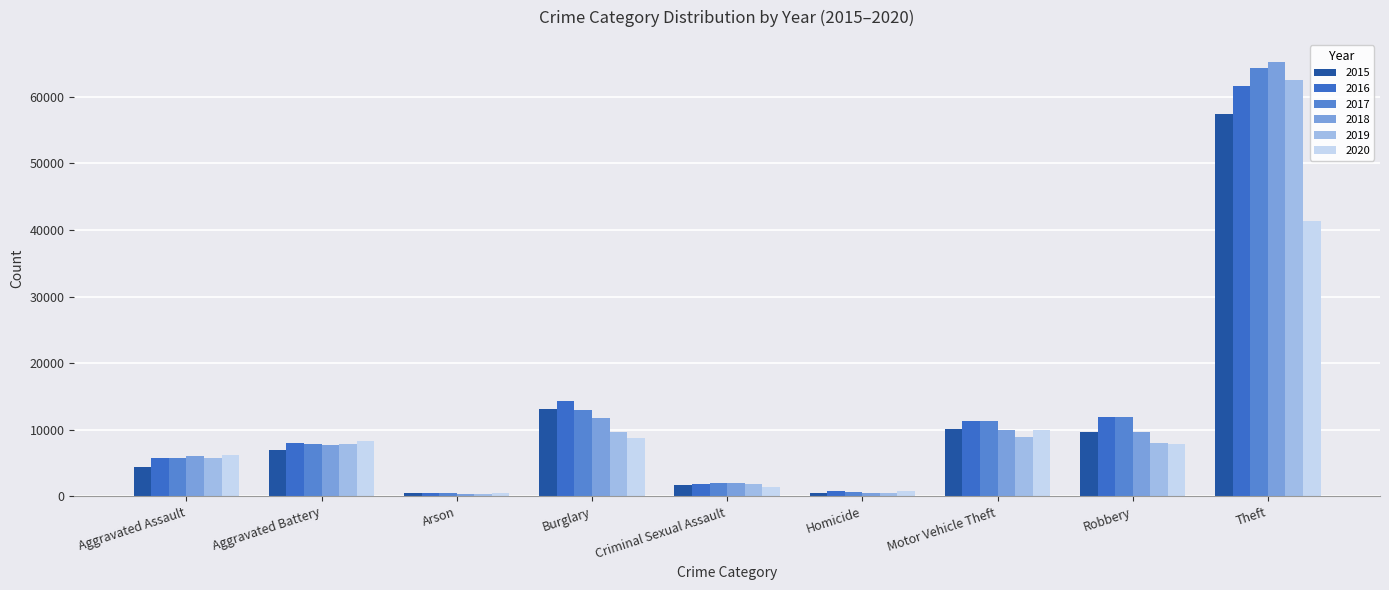

Which series has the widest spread of values?

2018